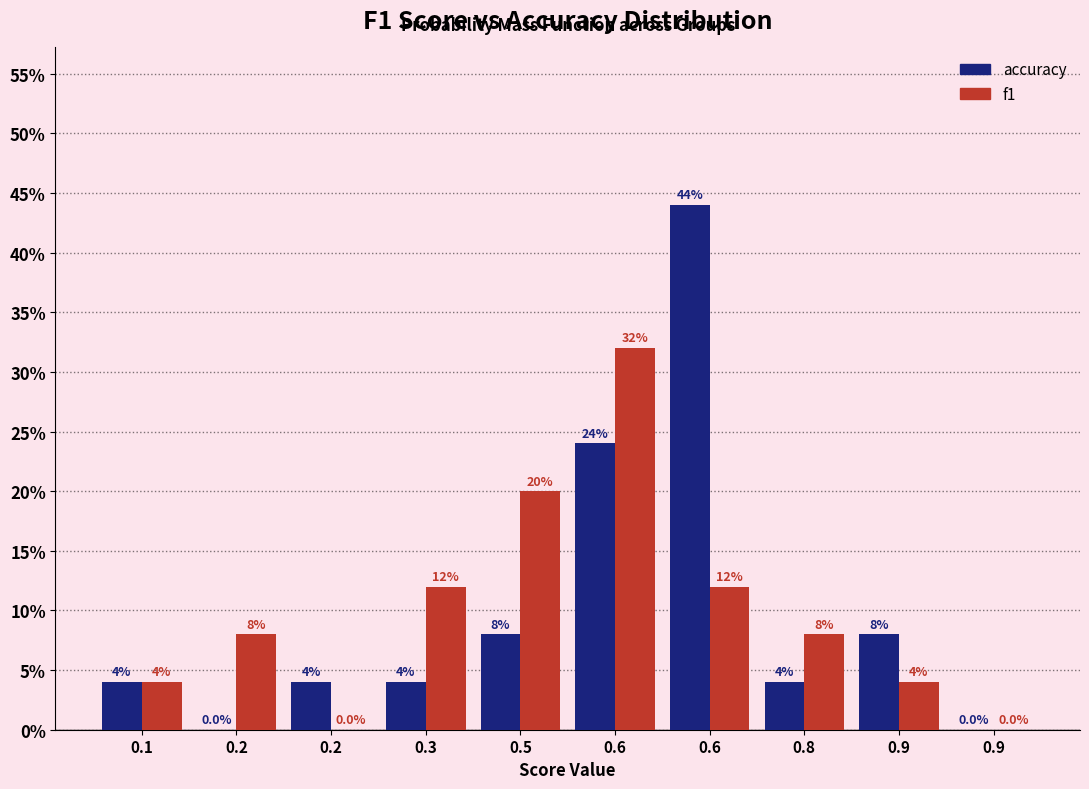

What are all the series names shown in the legend?

accuracy, f1